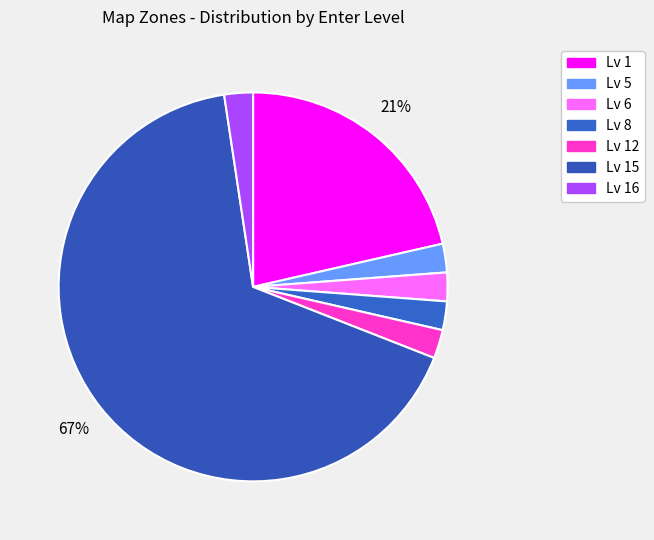

Count the number of slices in the pie.

7